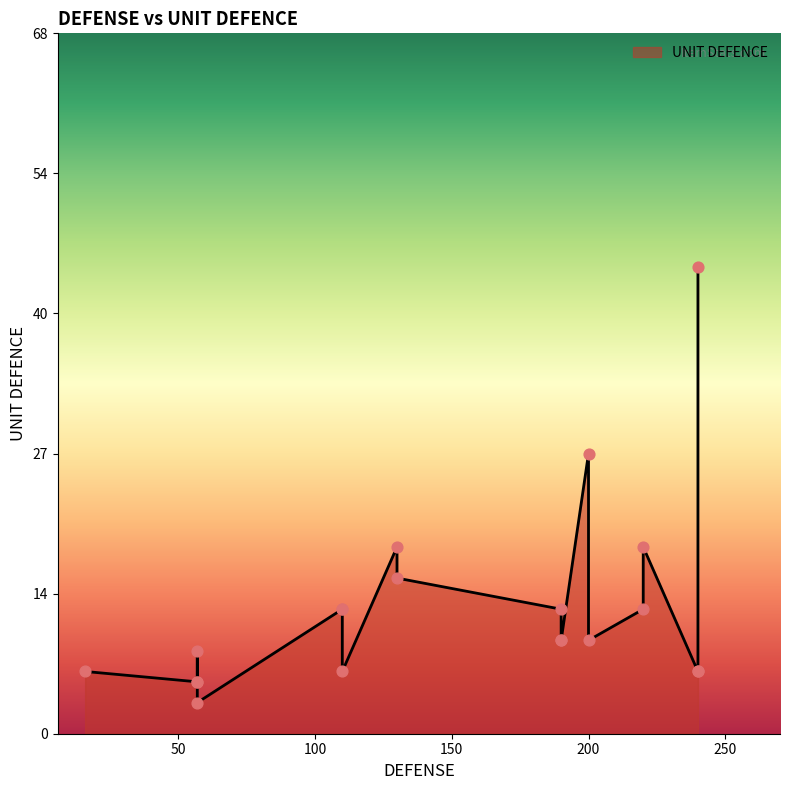

Between 57 and 240, which is larger?

240